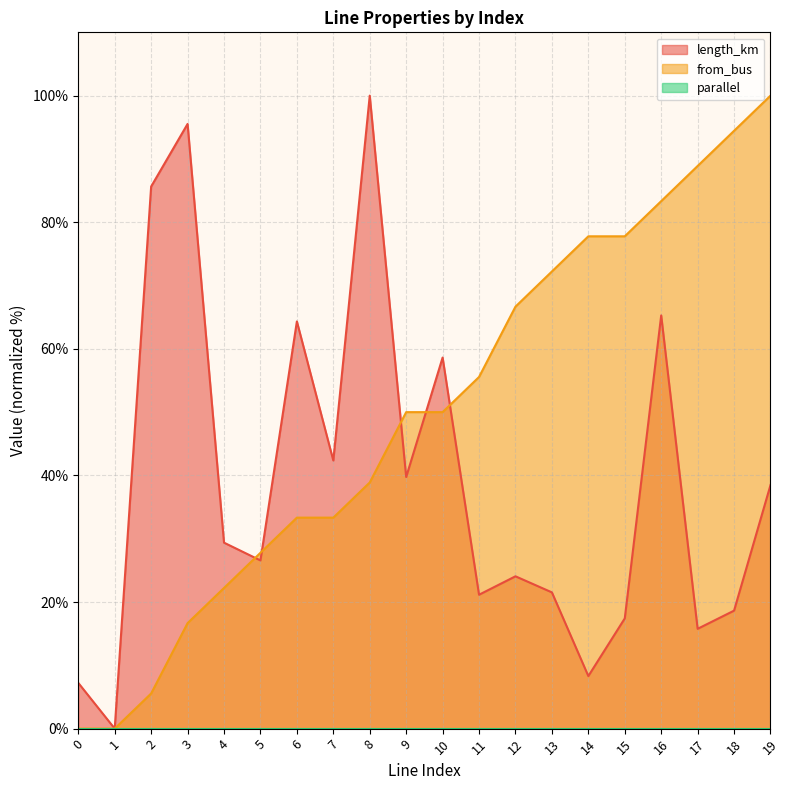

How many lines are shown in the chart?

3